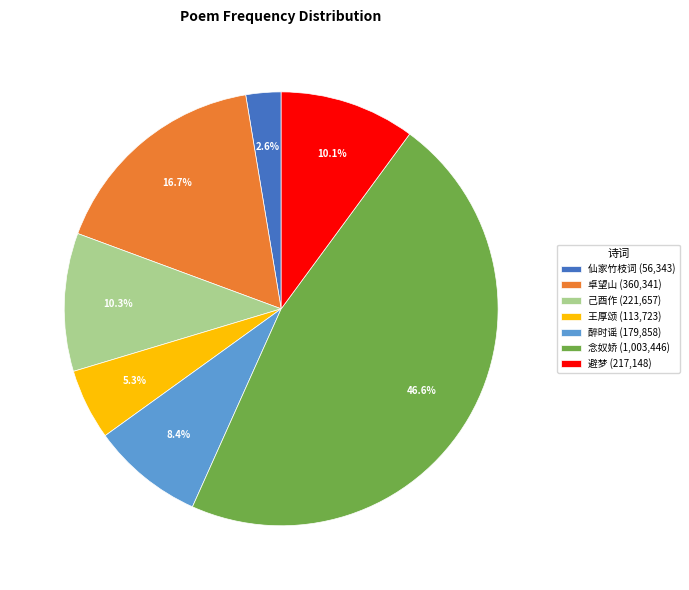

Between 醉时谣 (179,858) and 己酉作 (221,657), which is larger?

己酉作 (221,657)